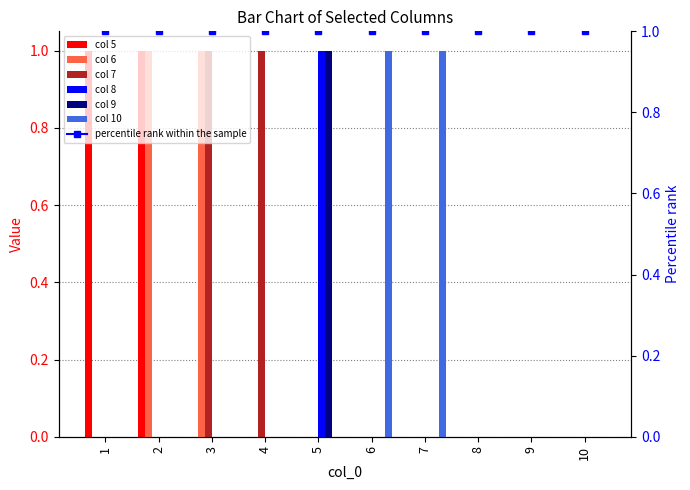

How many values in the 5 series exceed 0?

2